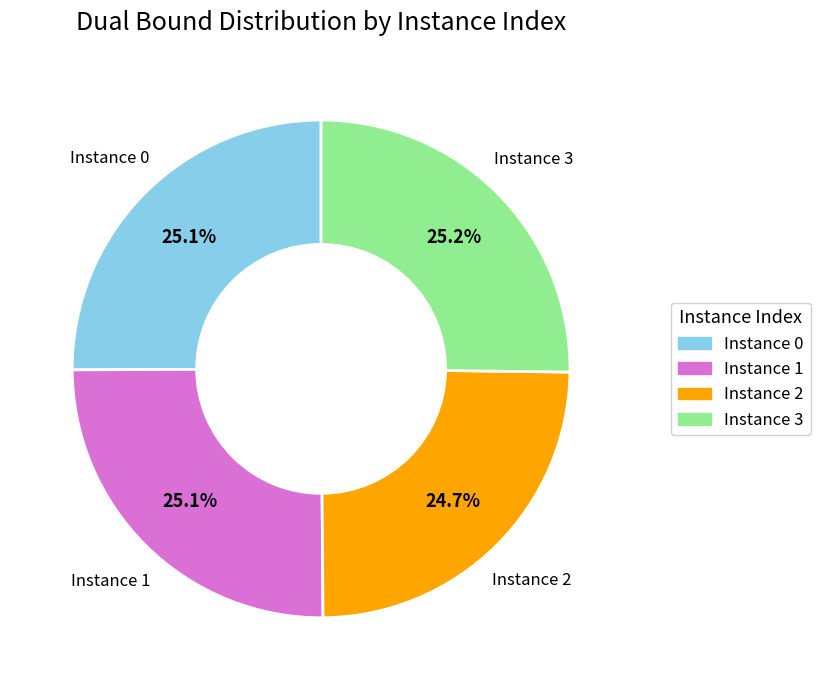

Approximately how many times larger is the value at Instance 1 compared to Instance 3?

1.0